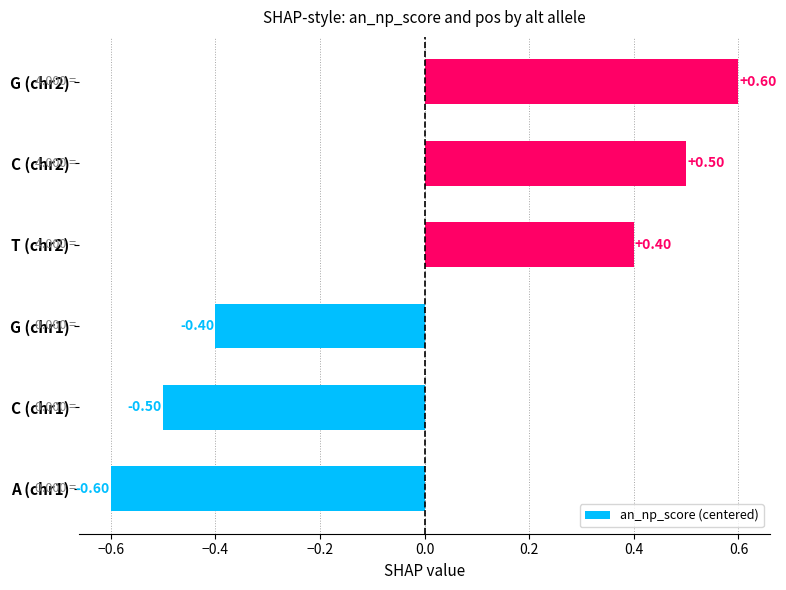

What is the difference between the maximum and second lowest values?

1.1